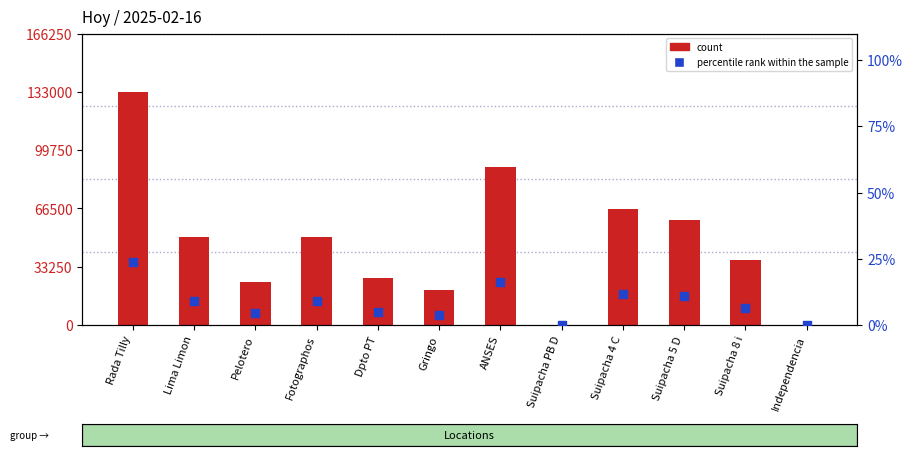

What is the total value across all series at Suipacha 5 D?

60010.8